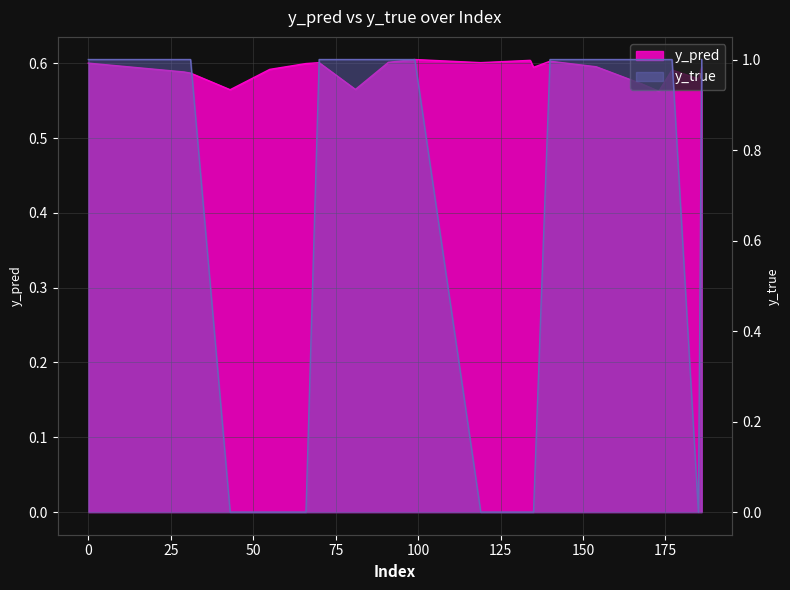

What is the sum of all y_pred values?

11.8